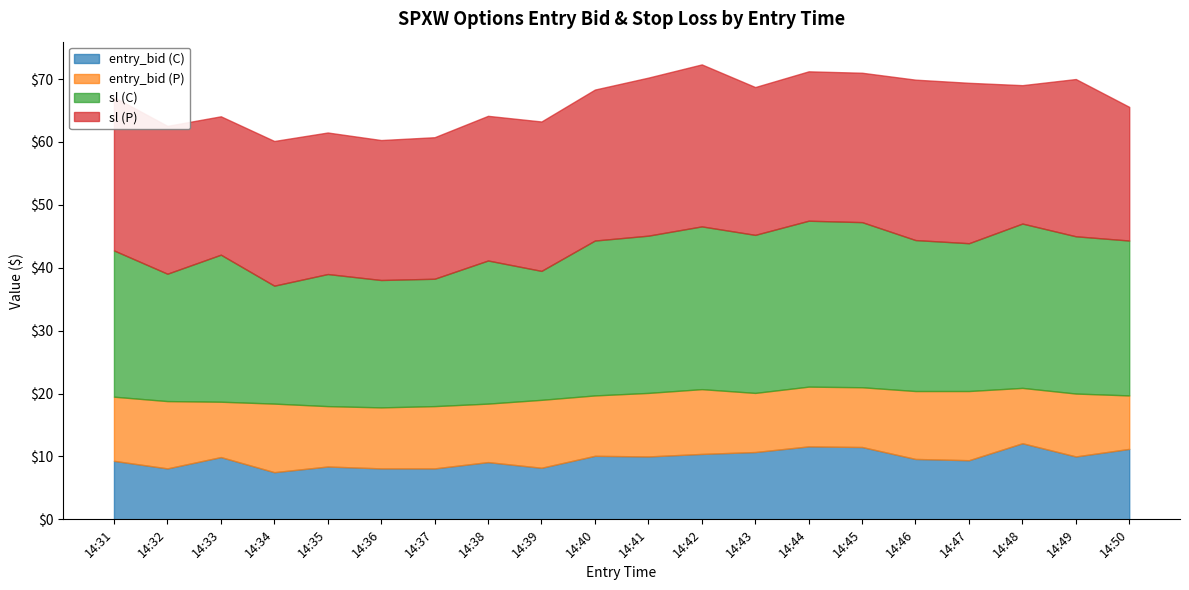

Between 14:32 and 14:38, which series saw the biggest shift?

sl (C)